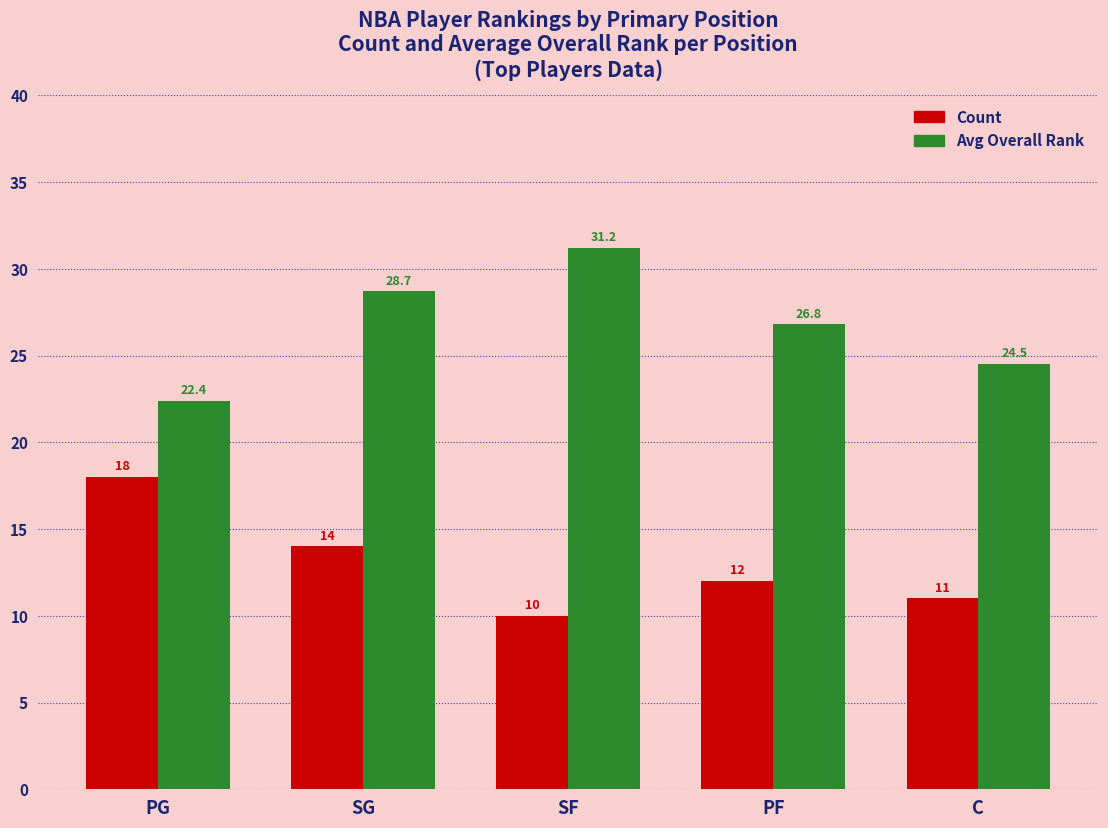

What is the average value of the Avg Overall Rank series?

26.7